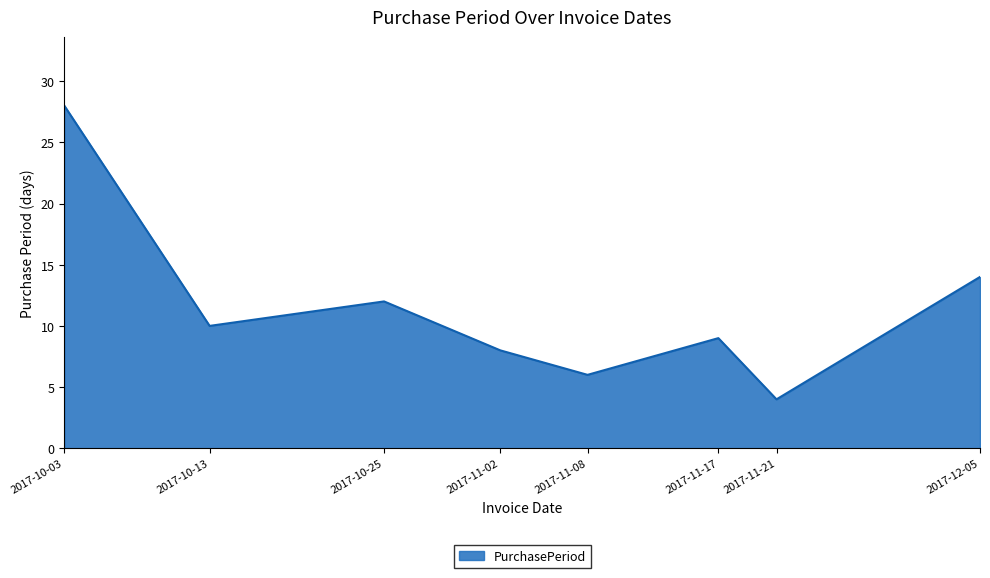

The chart shows a value of 14 at 2017-12-05. True or false?

True